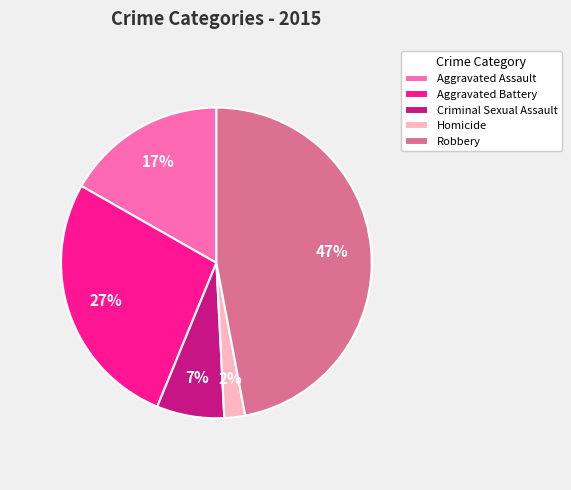

Approximately how many times larger is the value at Homicide compared to Criminal Sexual Assault?

0.3